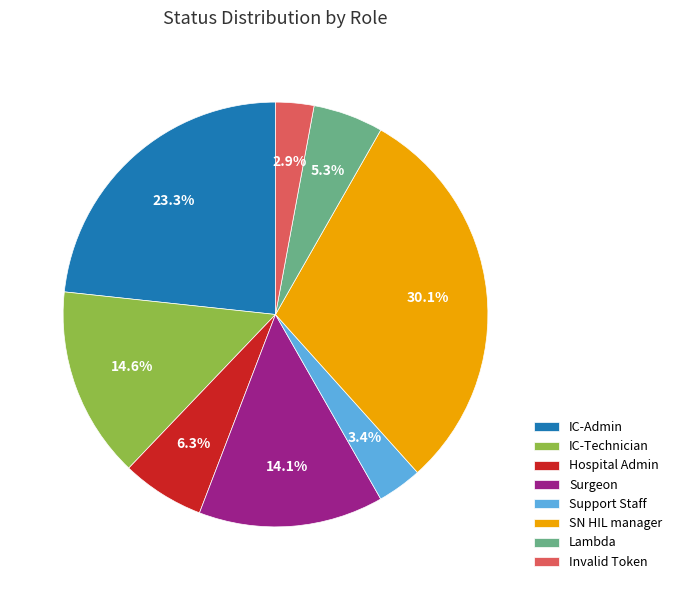

To the nearest percent, what is the difference between the IC-Admin and IC-Technician slice percentages?

9%